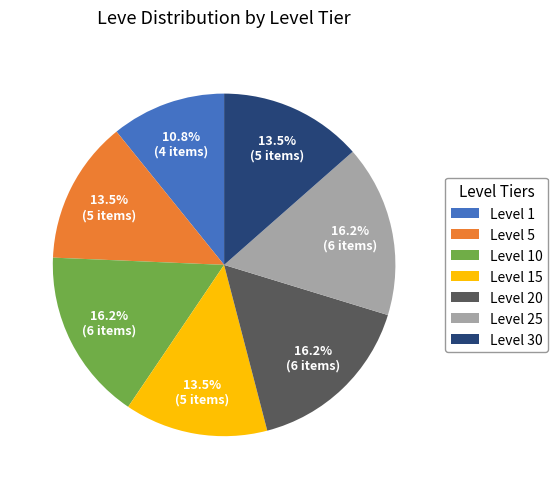

How many slices are in this pie chart?

7